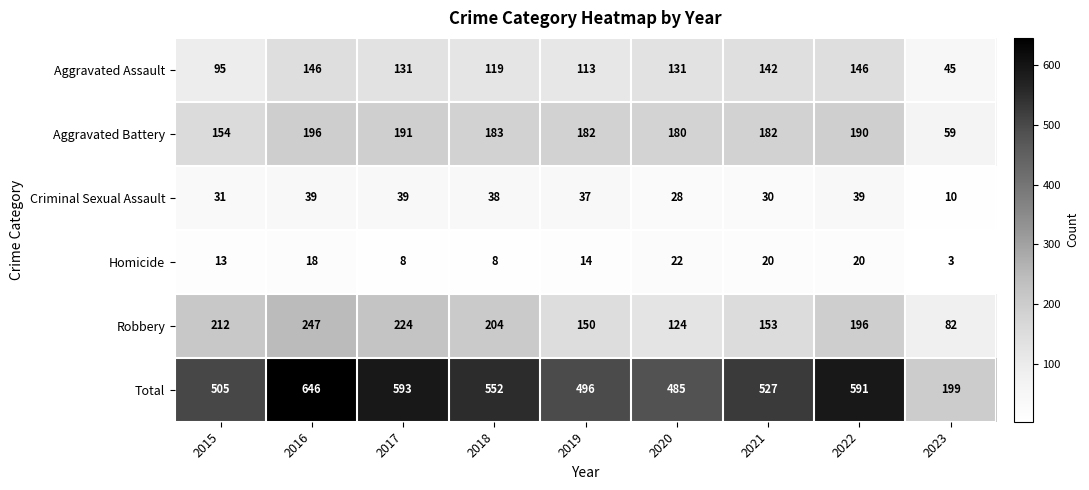

The value of Criminal Sexual Assault at 2023 is 10. True or false?

True